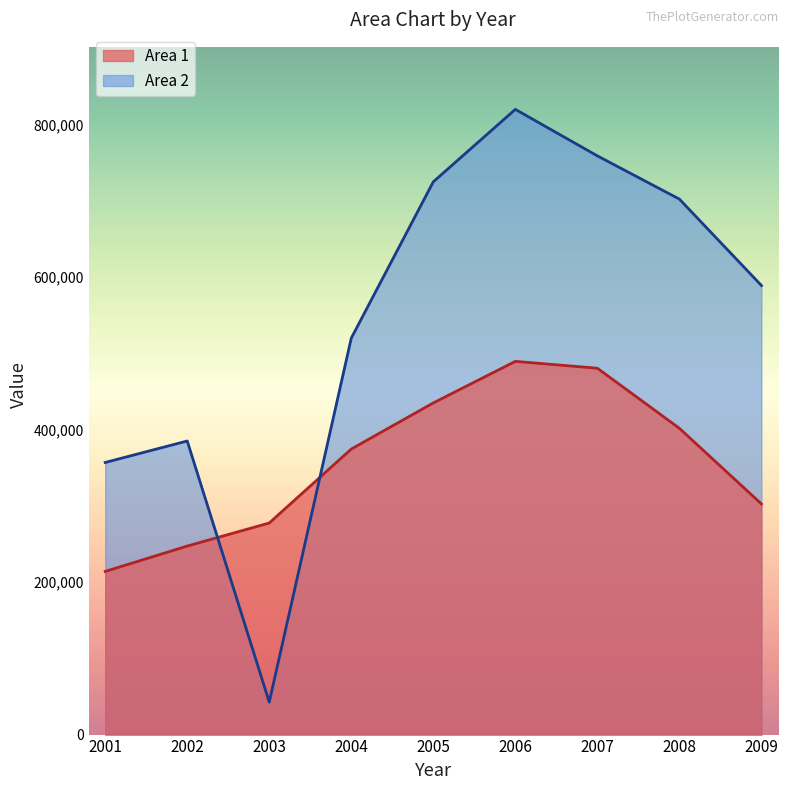

Rank the series by their average value, from highest to lowest.

Area 2, Area 1